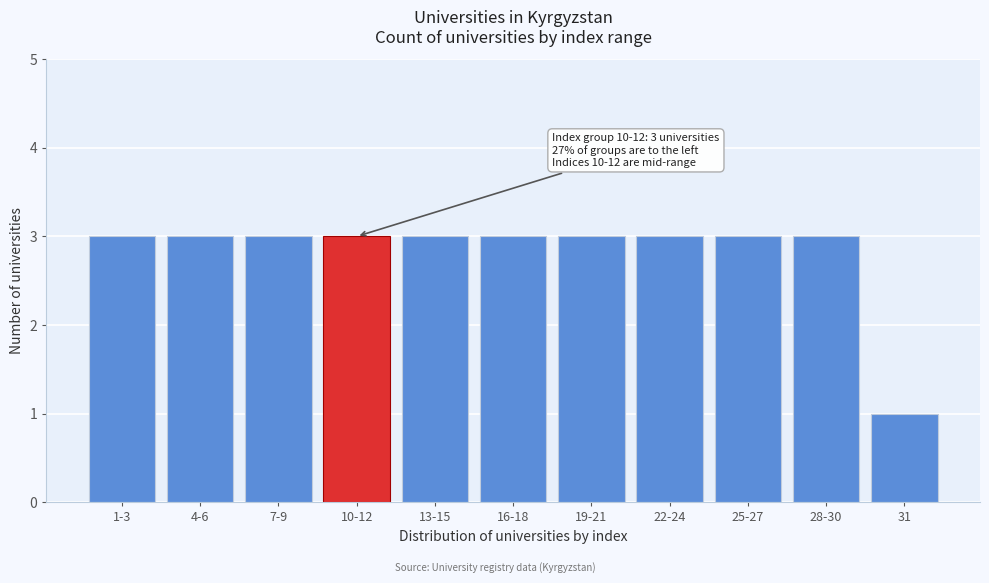

Reading right to left, extract all data points from this chart.

31=1	28-30=3	25-27=3	22-24=3	19-21=3	16-18=3	13-15=3	10-12=3	7-9=3	4-6=3	1-3=3